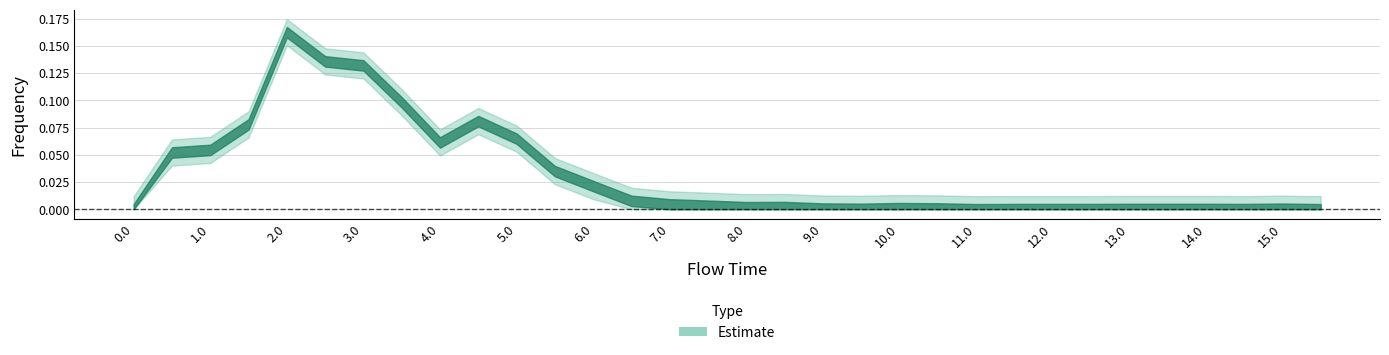

The chart shows a value of 0.0 at 10.5. True or false?

False